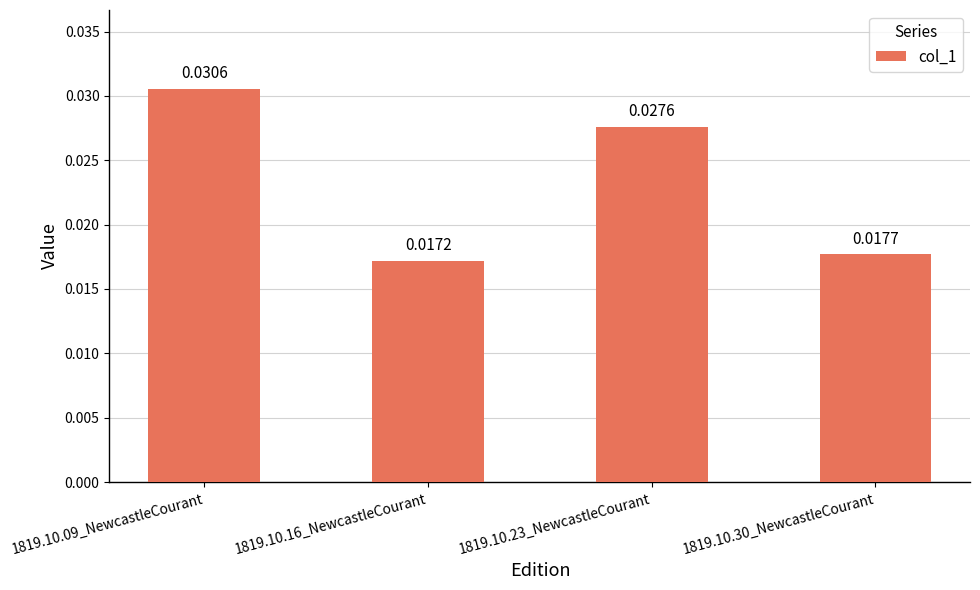

Count the values in the range 0 to 1.

4